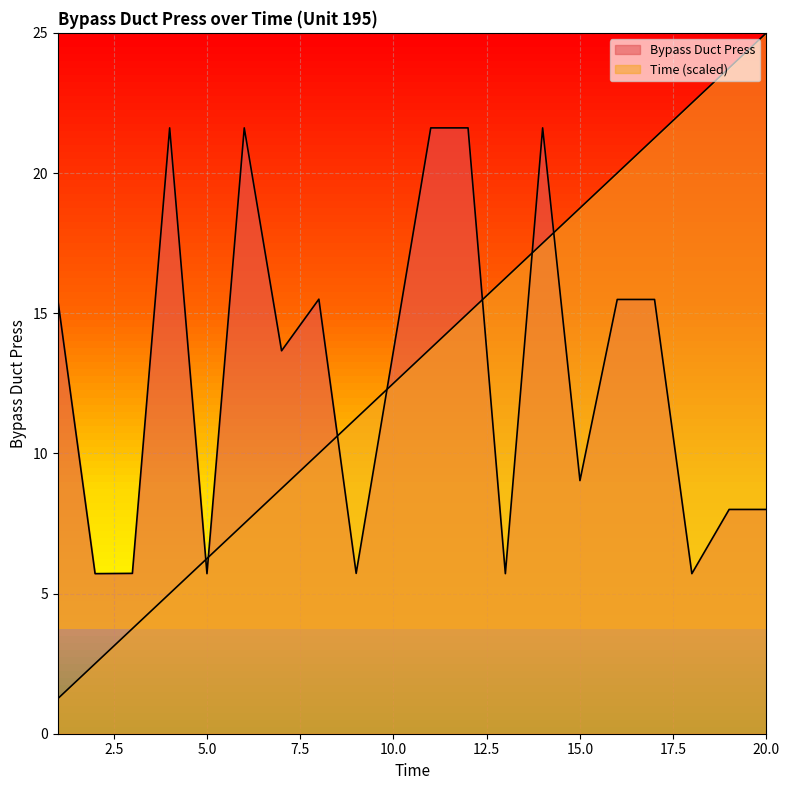

Reading left to right, list all the values displayed in this chart.

Bypass Duct Press: 1=15.5	2=5.7	3=5.7	4=21.6	5=5.7	6=21.6	7=13.7	8=15.5	9=5.7	10=13.7	11=21.6	12=21.6	13=5.7	14=21.6	15=9.0	16=15.5	17=15.5	18=5.7	19=8.0	20=8.0
Time: 1=1.2	2=2.5	3=3.8	4=5.0	5=6.2	6=7.5	7=8.8	8=10.0	9=11.2	10=12.5	11=13.8	12=15.0	13=16.2	14=17.5	15=18.8	16=20.0	17=21.2	18=22.5	19=23.8	20=25.0